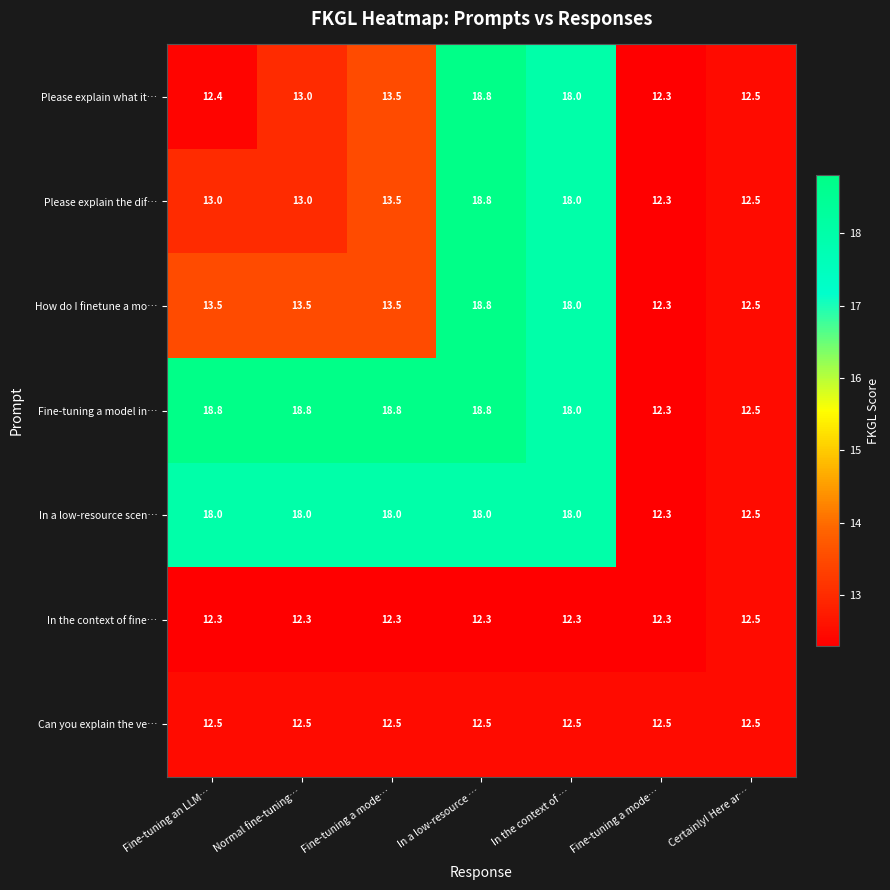

How many series are shown in this chart?

7